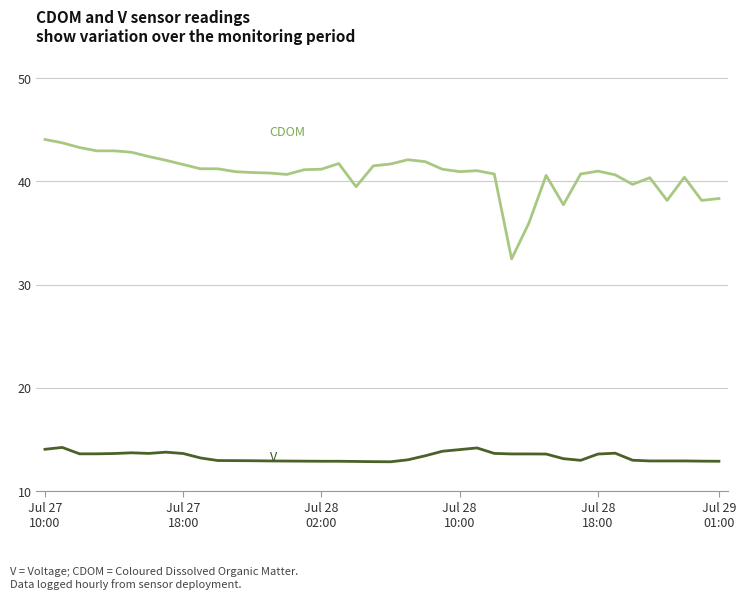

What is the greatest value displayed?

44.1